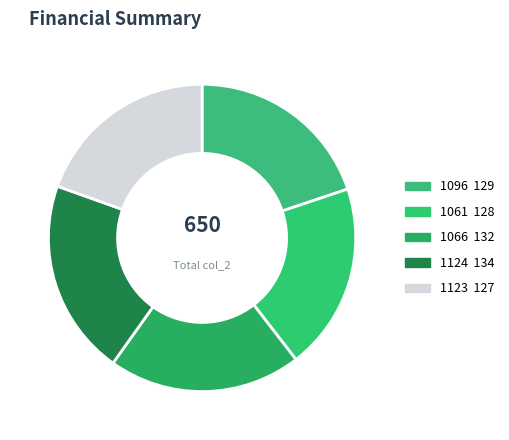

How many segments does this pie chart have?

5